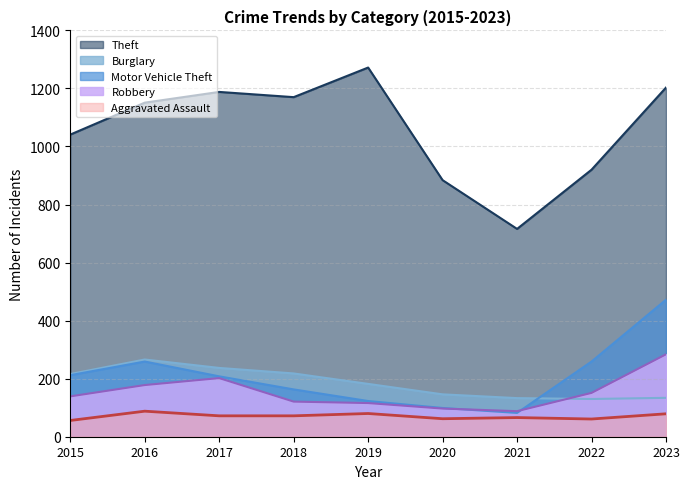

At 2018, list the series in order from smallest to largest.

Aggravated Assault, Robbery, Motor Vehicle Theft, Burglary, Theft